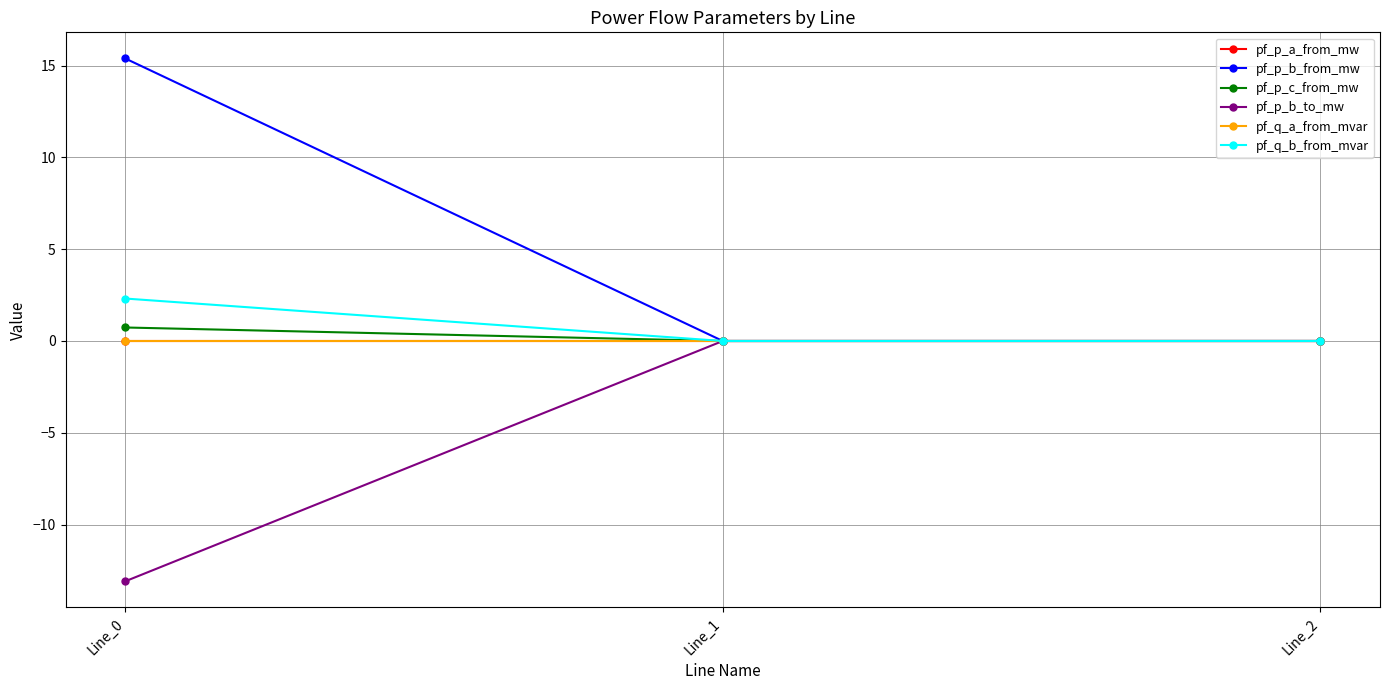

At which label does pf_p_c_from_mw reach its peak?

Line_0